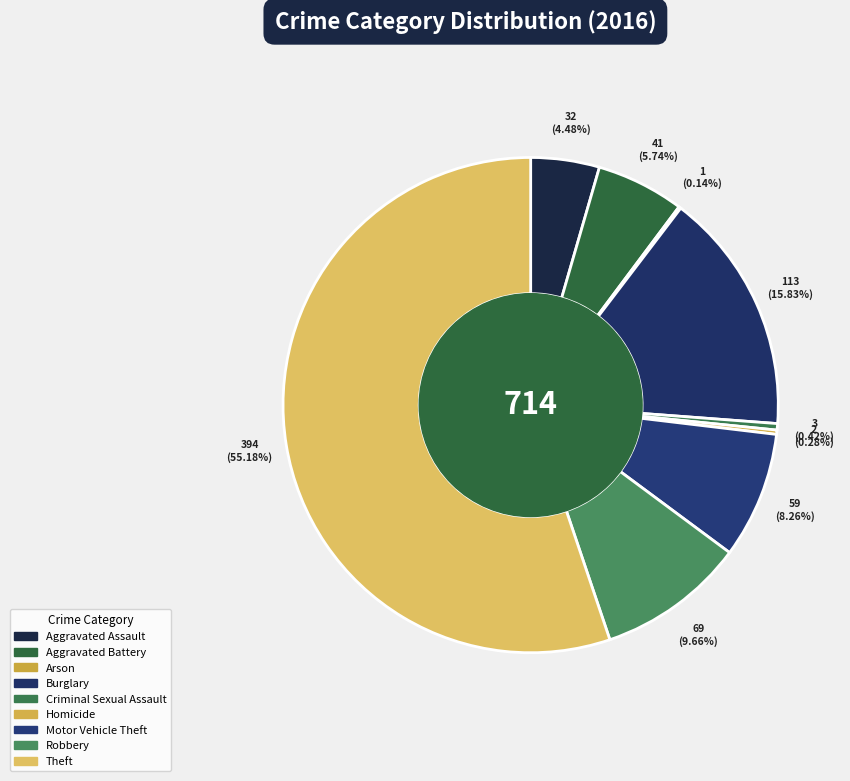

What percentage is NOT represented by Homicide?

99.7%